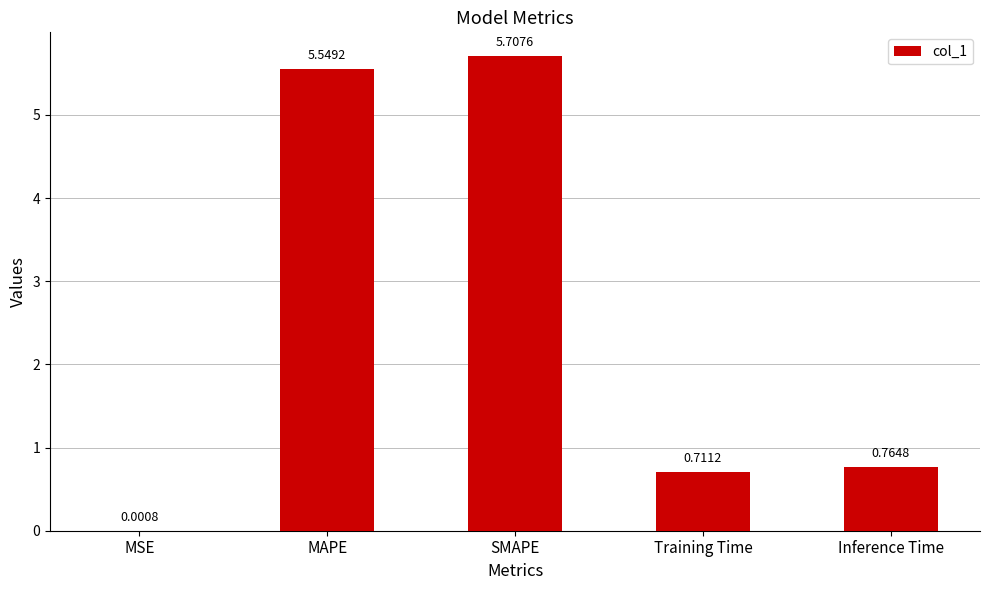

At which label is the value closest to 2?

Inference Time